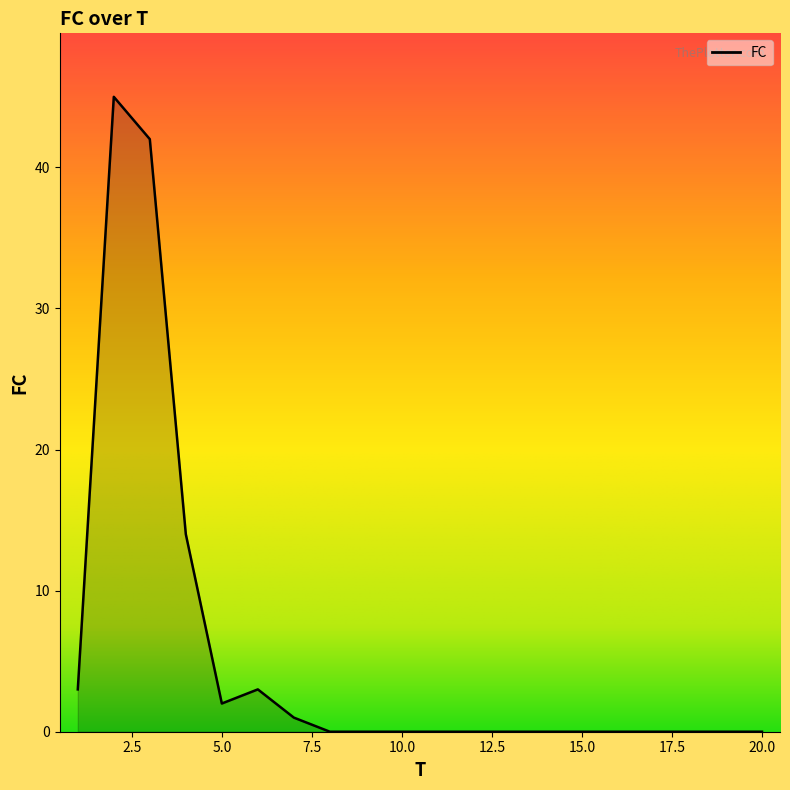

What is the maximum value shown in the chart?

45